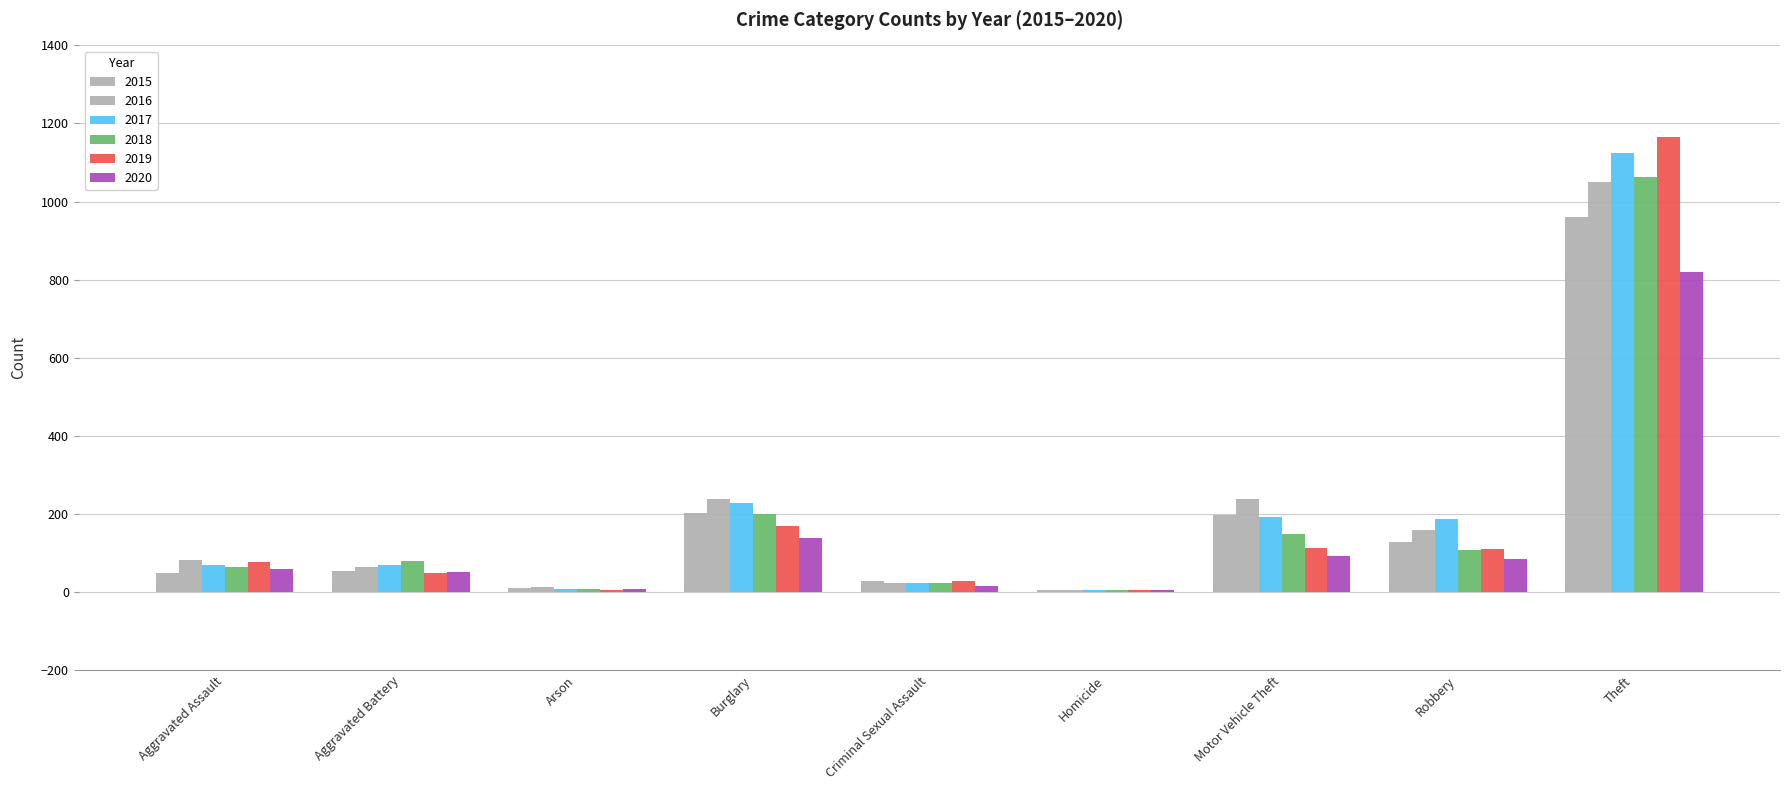

What is the minimum value shown in the chart?

4